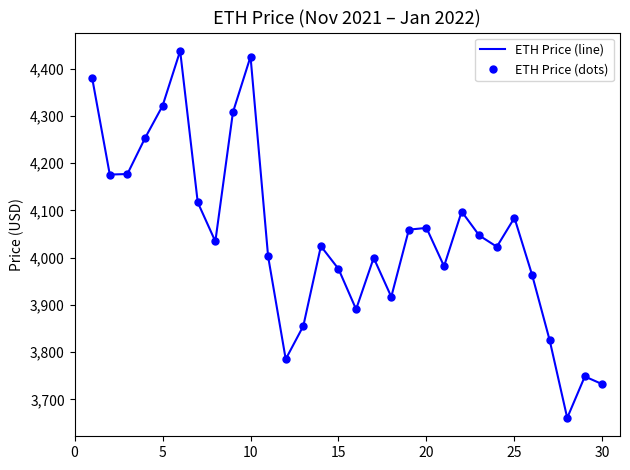

How many values in the ETH Price (dots) series exceed 4034?

15